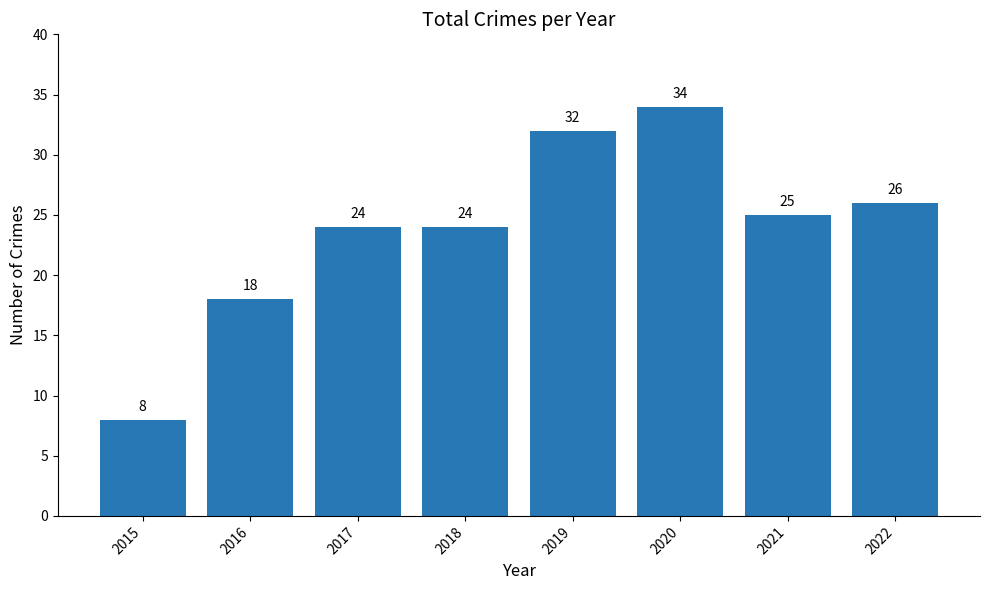

Between 2016 and 2015, which is larger?

2016